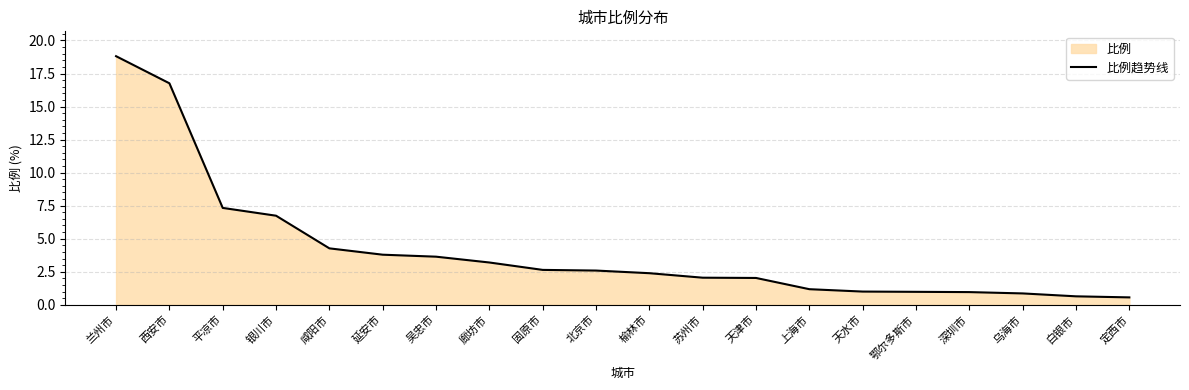

Which label corresponds to the largest value in the chart?

兰州市